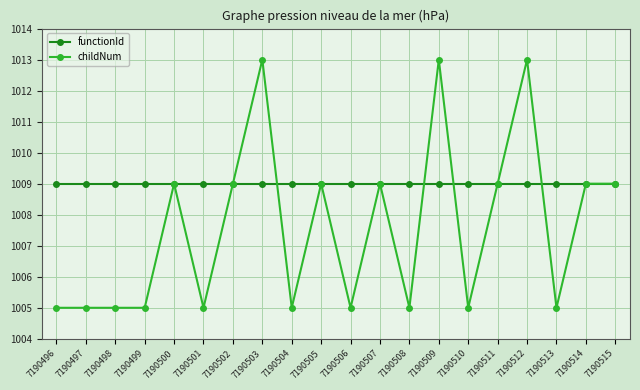

What is the average value of the childNum series?

1008